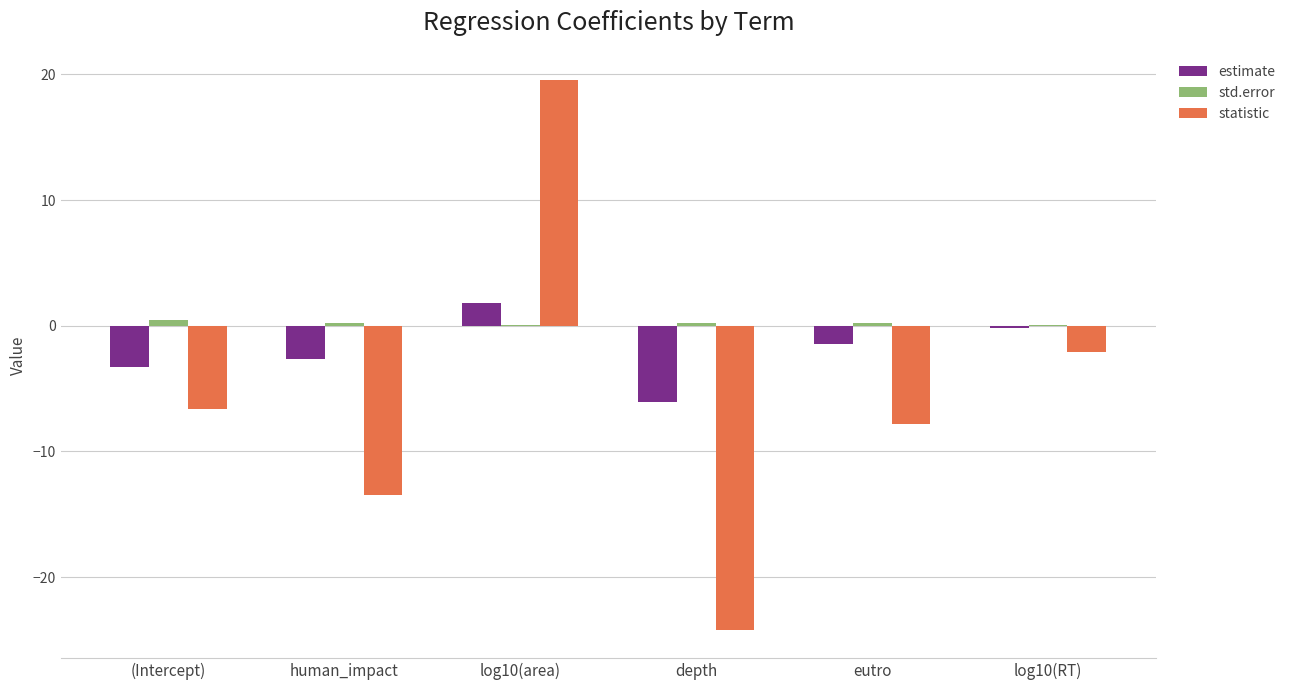

What is the maximum value shown in the chart?

19.6